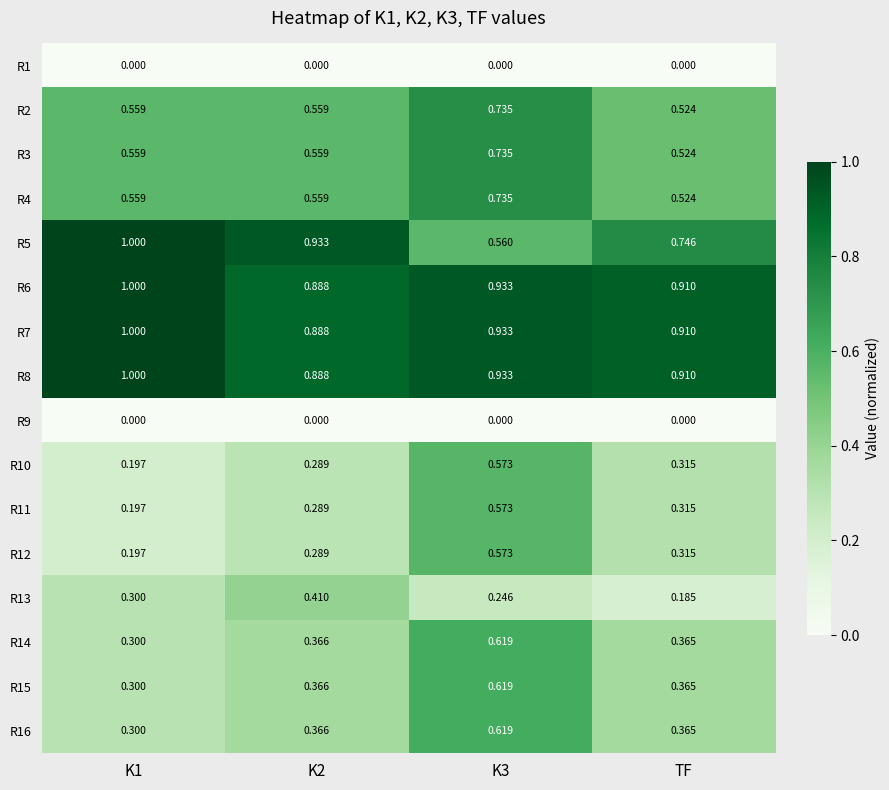

How many distinct data groups are displayed?

16